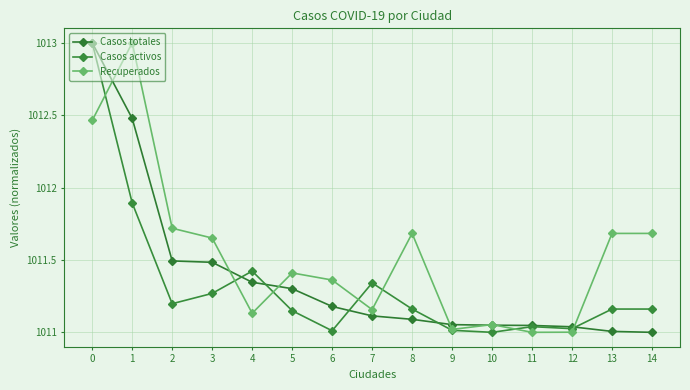

How many interior local peaks does the Recuperados series have?

4